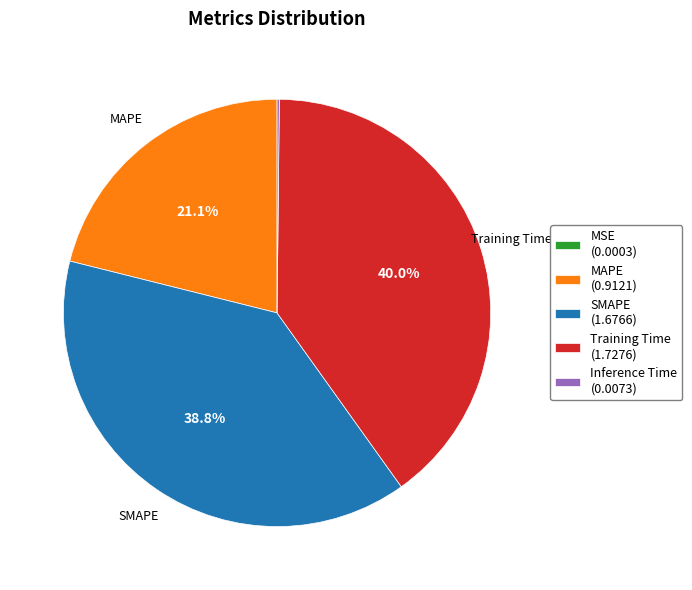

Is SMAPE (1.6766) the majority of the pie?

No